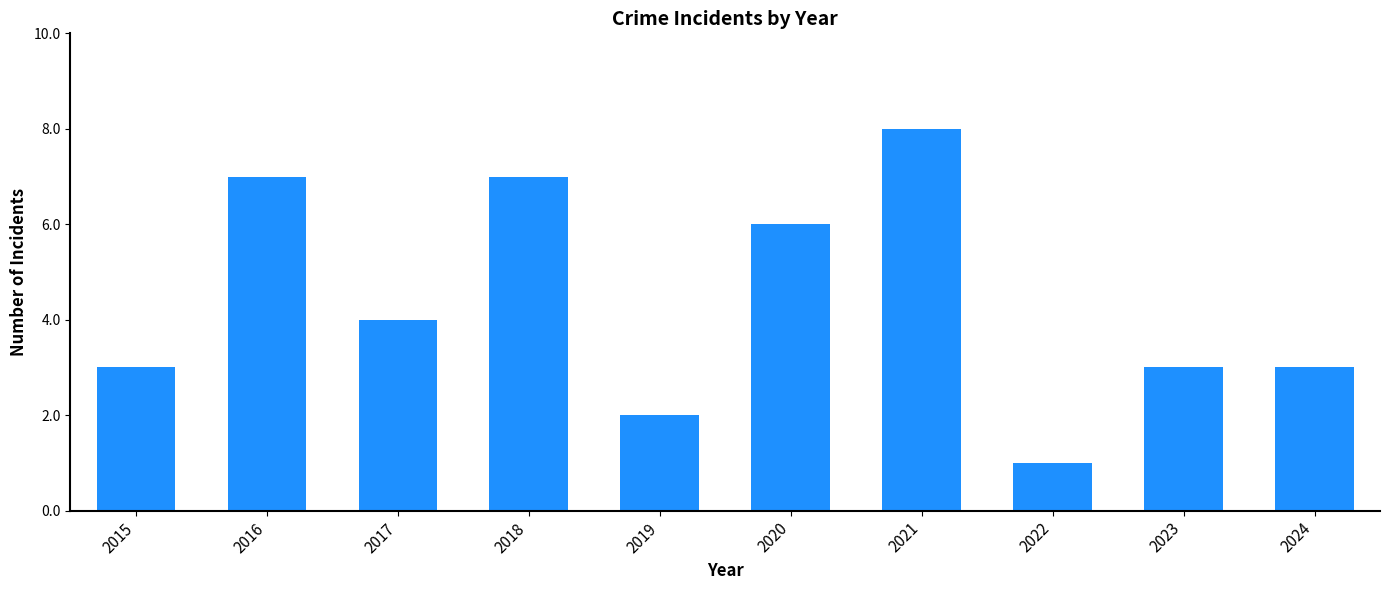

What is the difference between the maximum and minimum values?

7